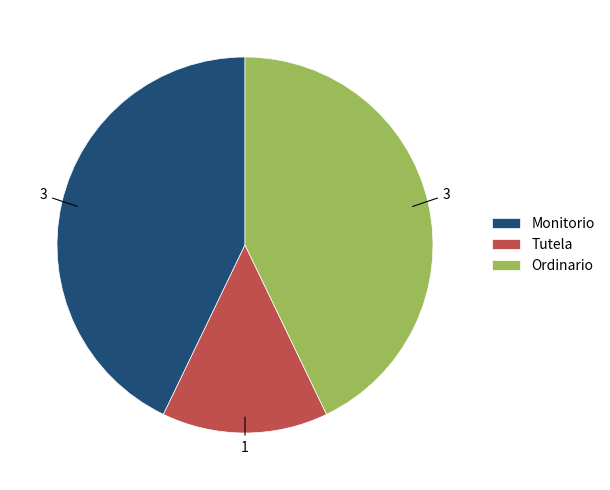

Which category has the smallest portion of the pie?

Tutela